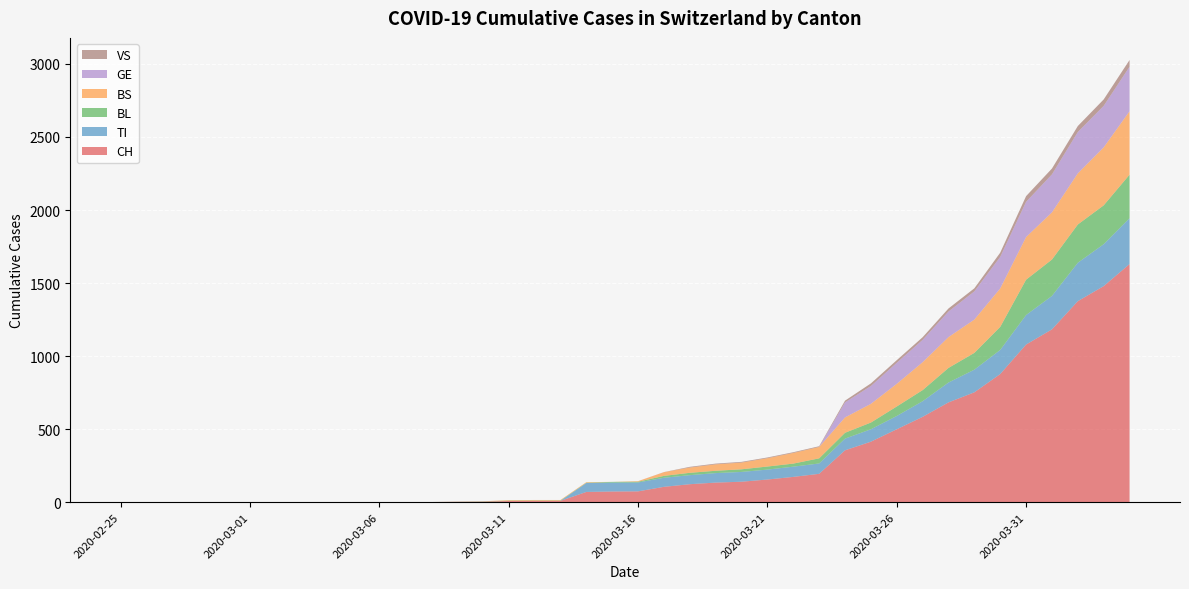

Reading left to right, what are all the values shown in this chart?

CH: 0	0	0	0	0	0	0	0	0	0	1	1	1	3	4	8	9	9	70	73	74	105	123	134	140	155	173	194	355	414	499	584	683	752	877	1079	1183	1376	1479	1630
TI: 0	0	0	0	0	0	0	0	0	0	0	0	0	0	0	0	0	0	61	61	61	62	62	65	67	68	70	71	80	85	91	107	136	155	165	202	229	263	287	314
BL: 0	0	0	0	0	0	0	0	0	0	0	0	0	1	2	2	2	2	2	5	5	13	16	16	18	21	21	35	40	46	65	76	100	115	158	242	249	262	266	298
BS: 0	0	0	0	0	0	0	0	0	0	0	0	0	0	0	4	4	4	4	0	4	25	36	44	46	57	73	78	105	128	155	191	211	228	263	292	323	350	397	434
GE: 0	0	0	0	0	0	0	0	0	0	0	0	0	0	0	0	0	0	0	0	0	0	0	0	0	0	0	0	103	122	144	153	175	193	216	241	260	283	284	305
VS: 0	0	0	0	0	0	0	0	0	0	0	0	0	0	0	0	0	0	0	0	0	1	5	5	5	5	5	5	12	18	18	18	21	21	29	39	40	41	44	46